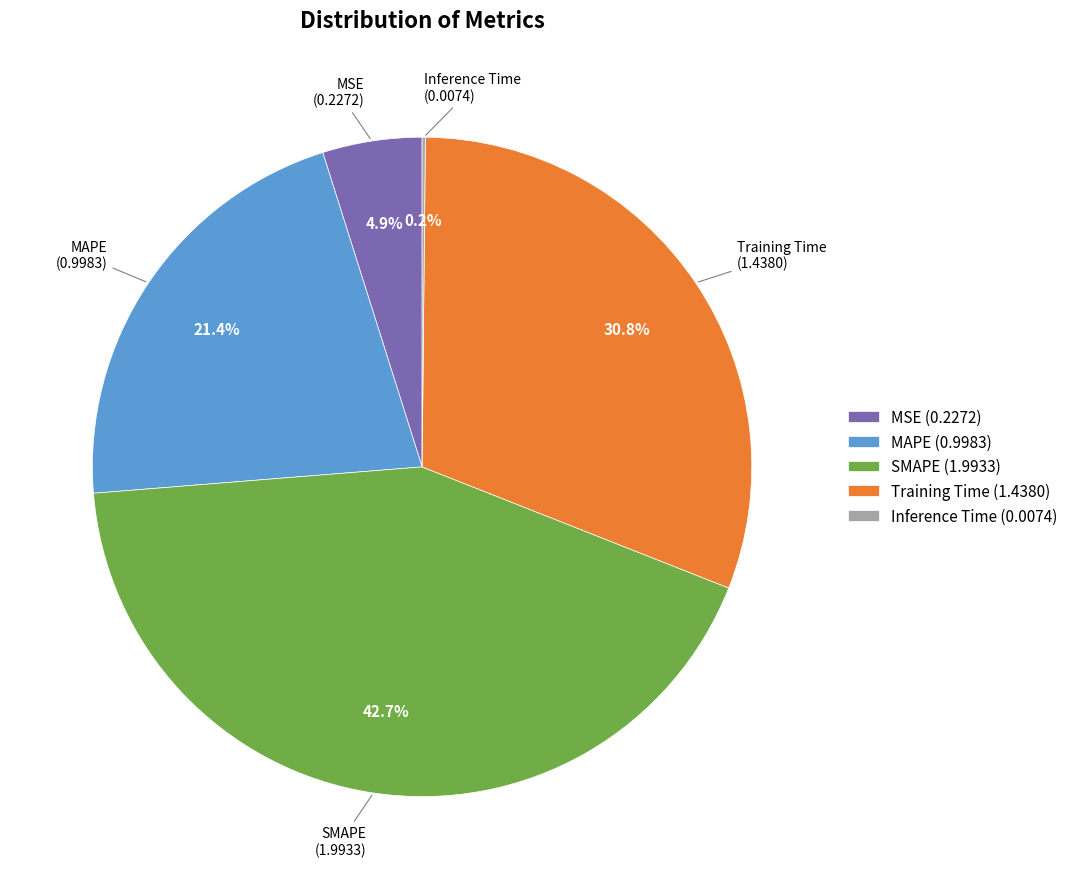

True or false: MAPE accounts for 31% of the total.

False